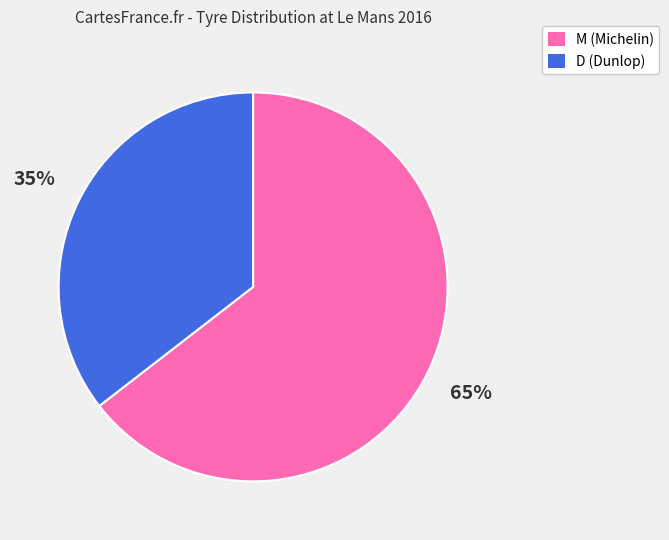

To the nearest percent, what is the combined percentage of M and D?

100%